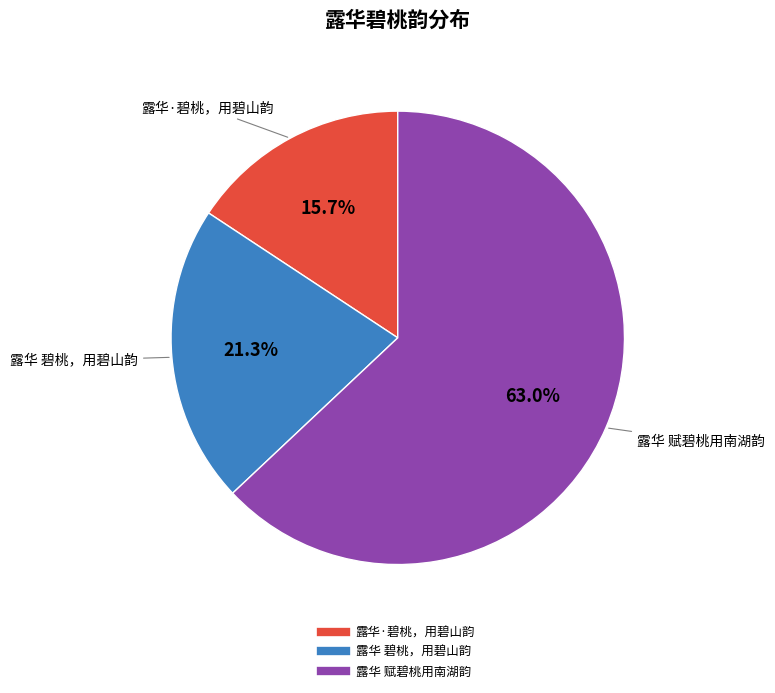

Rank the categories by value from highest to lowest.

露华 赋碧桃用南湖韵, 露华 碧桃，用碧山韵, 露华·碧桃，用碧山韵